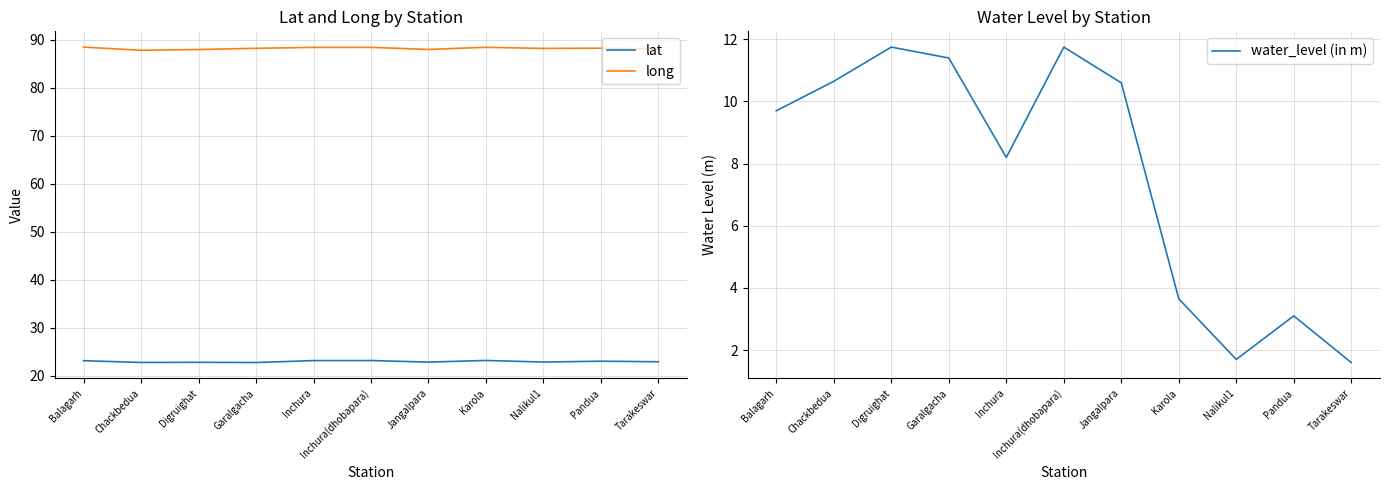

True or false: water_level (in m) and lat intersect in this chart.

False